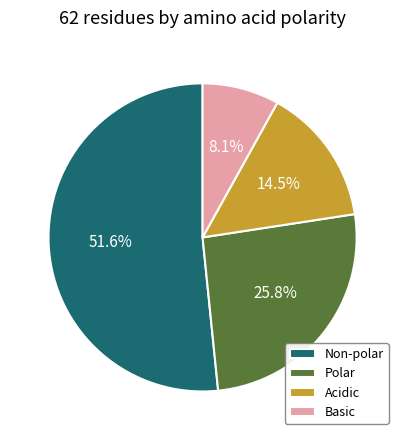

Count the number of slices in the pie.

4